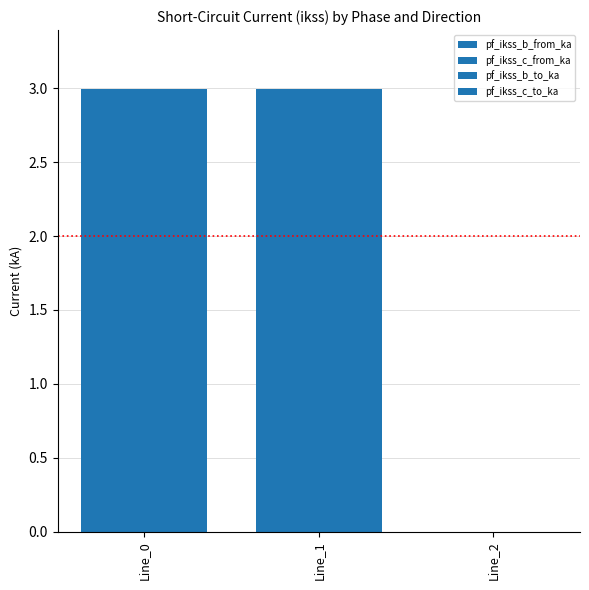

How many series are shown in this chart?

4